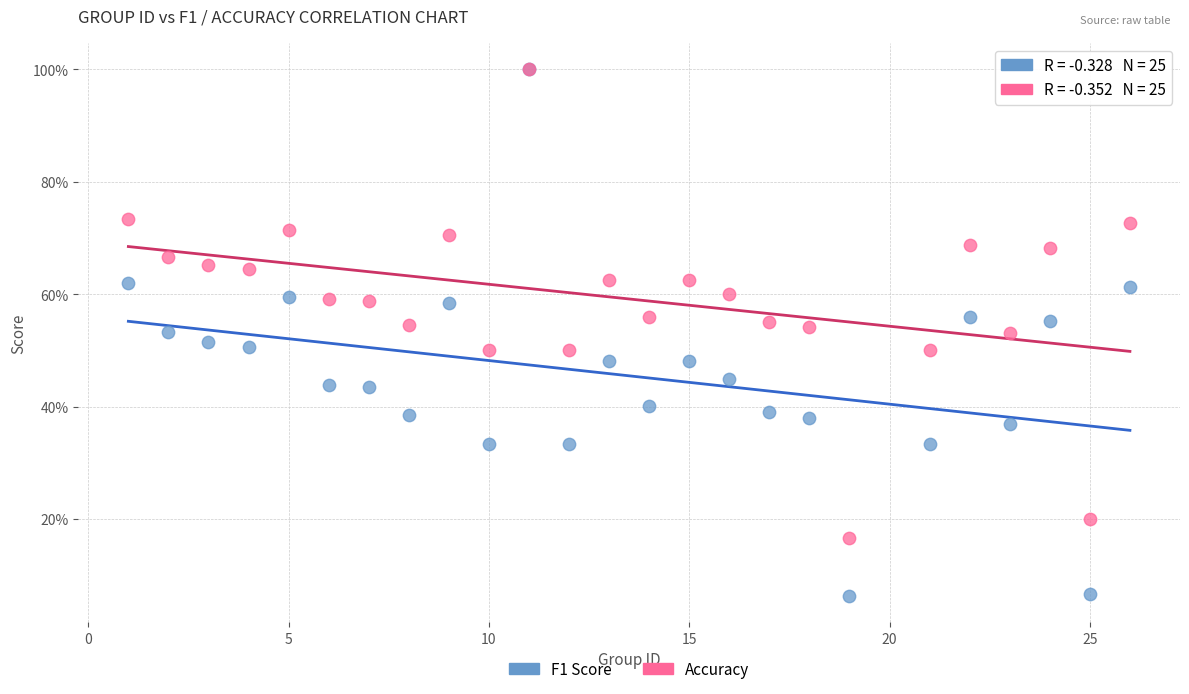

What are all the series names shown in the legend?

F1 Score, Accuracy